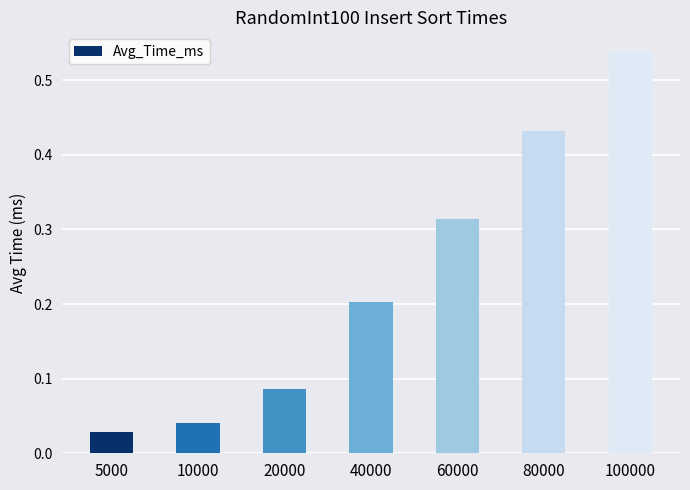

What is the change in value from 80000 to 100000?

+0.1